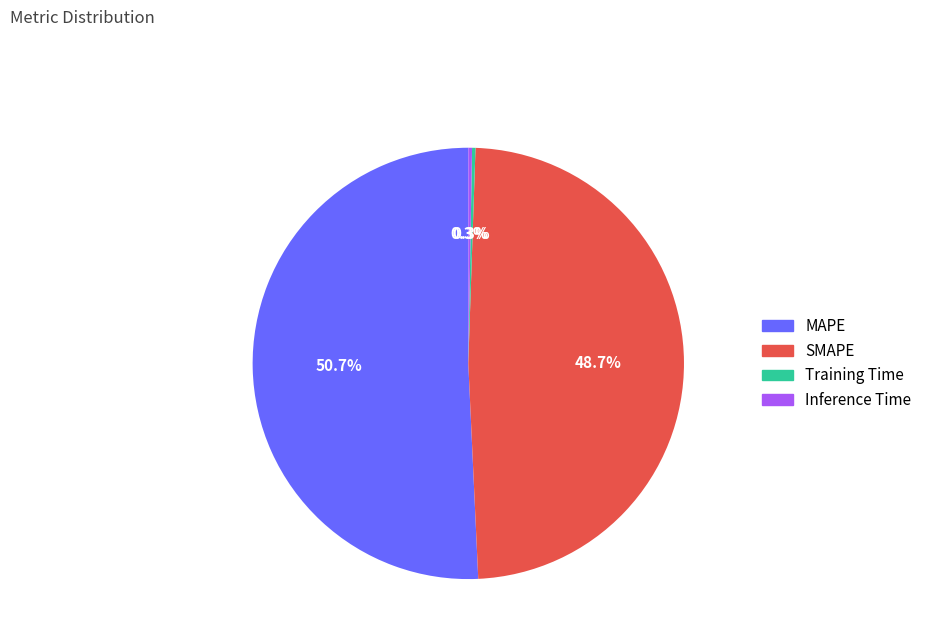

What percentage is NOT represented by Inference Time?

99.7%